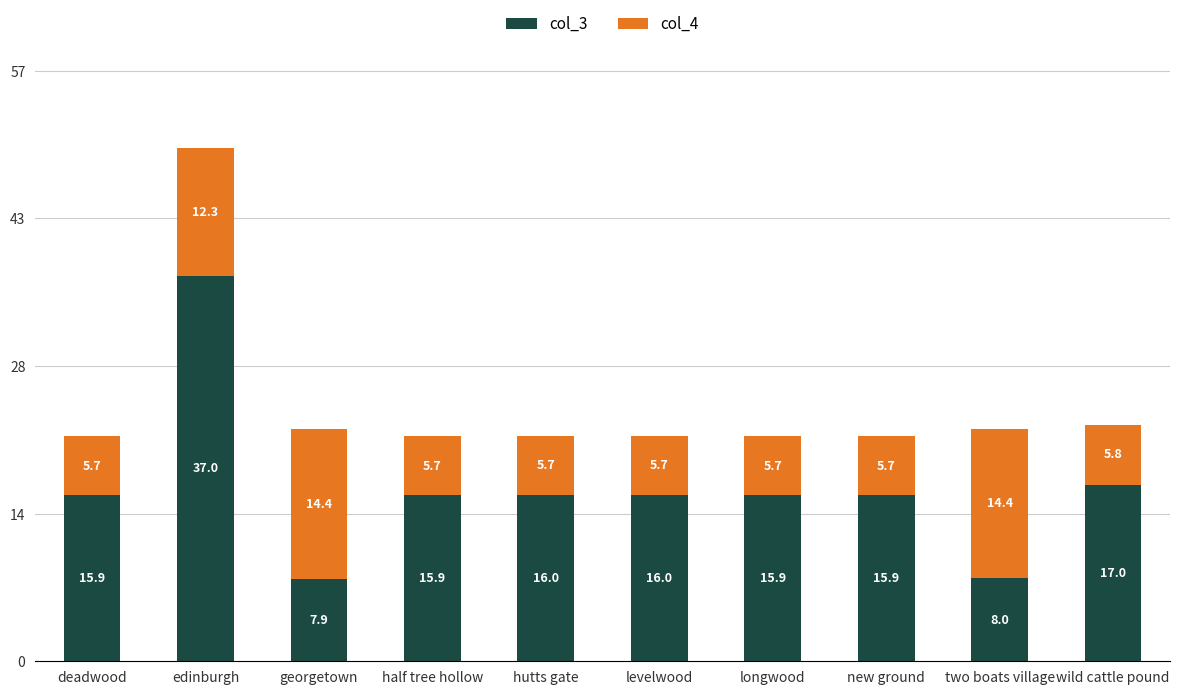

What is the lowest value of the col_3 series?

7.9